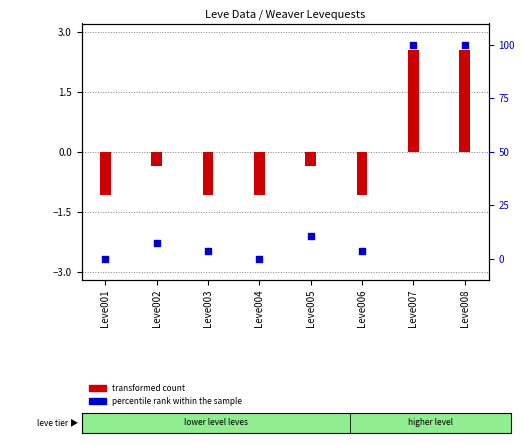

Which series has the largest total across all categories?

percentile rank within the sample